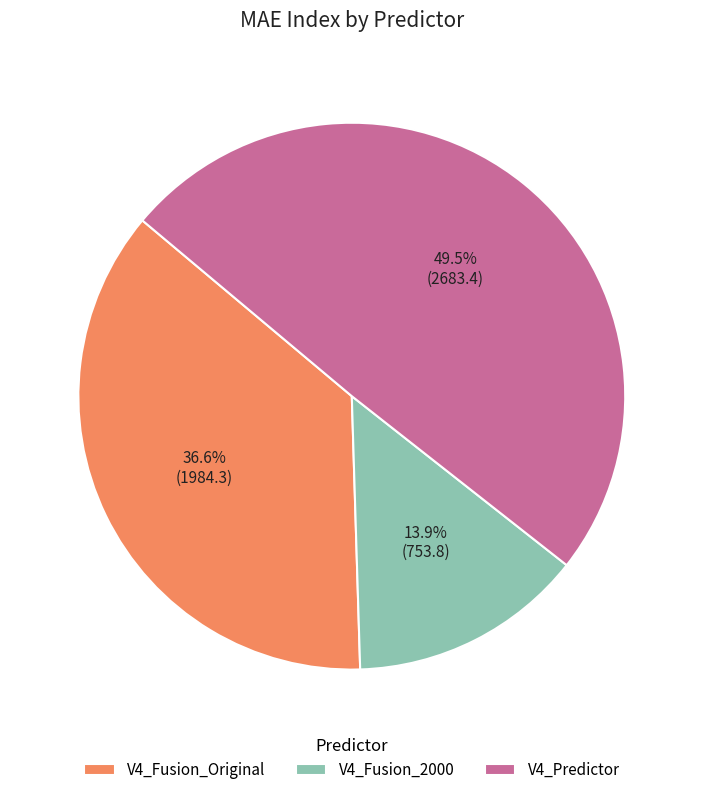

Which slice is the largest?

V4_Predictor